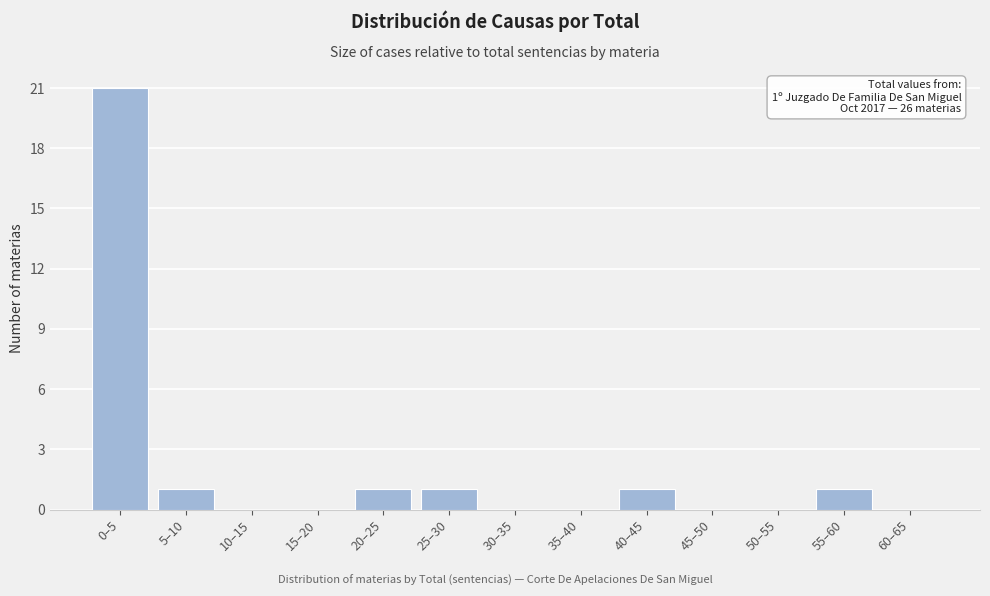

Reading left to right, transcribe all the data shown in this chart.

0–5=21	5–10=1	10–15=0	15–20=0	20–25=1	25–30=1	30–35=0	35–40=0	40–45=1	45–50=0	50–55=0	55–60=1	60–65=0